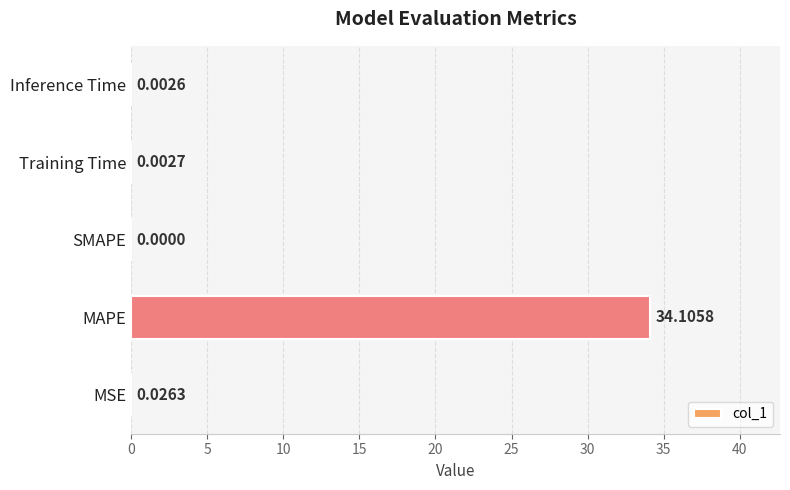

Which label corresponds to the largest value in the chart?

MAPE